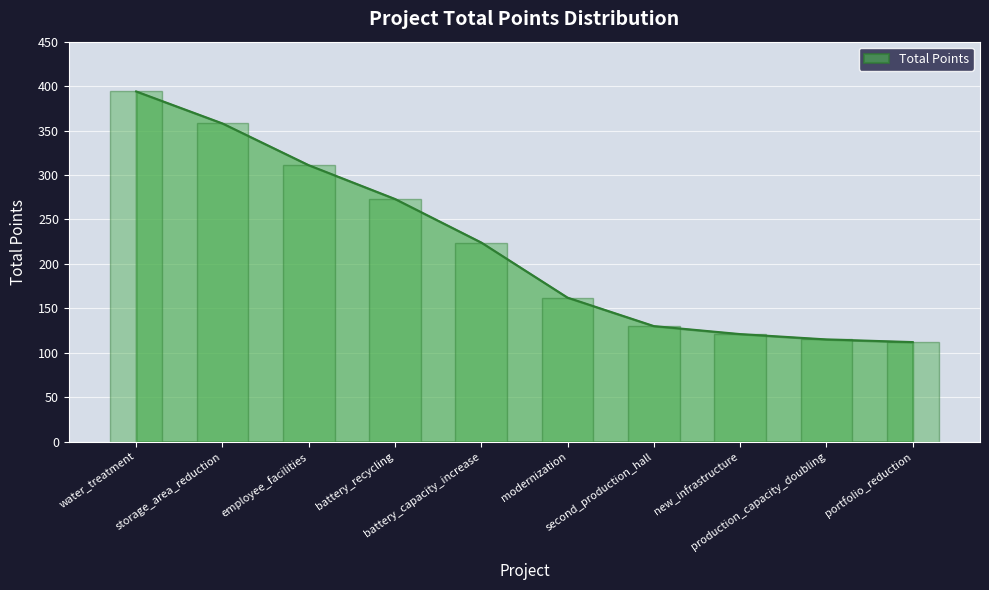

What is the change in value from modernization to production_capacity_doubling?

-47